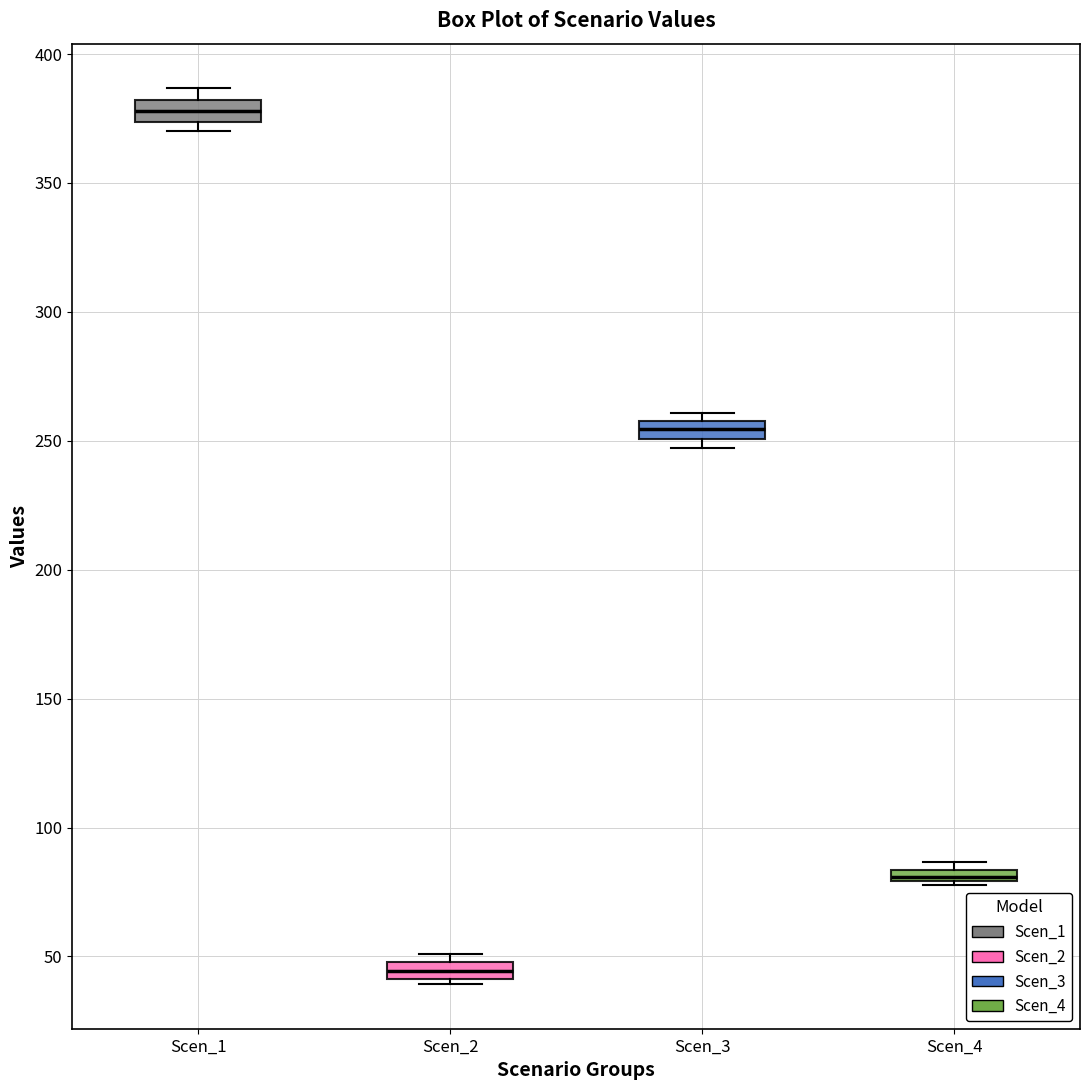

Where is the upper edge of the box for Scen_4 on the y-axis? The values are not printed on the chart, so give them approximately, as read against the axis.

85